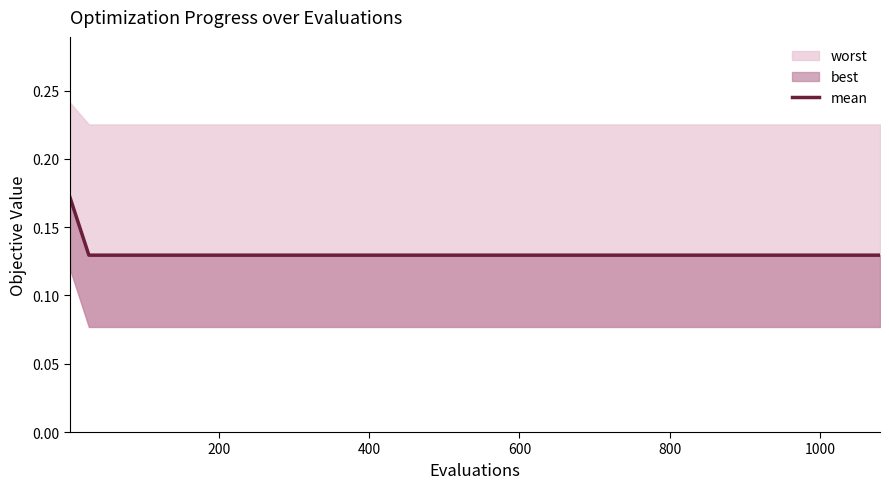

The value at 15 is 0.0. True or false?

False